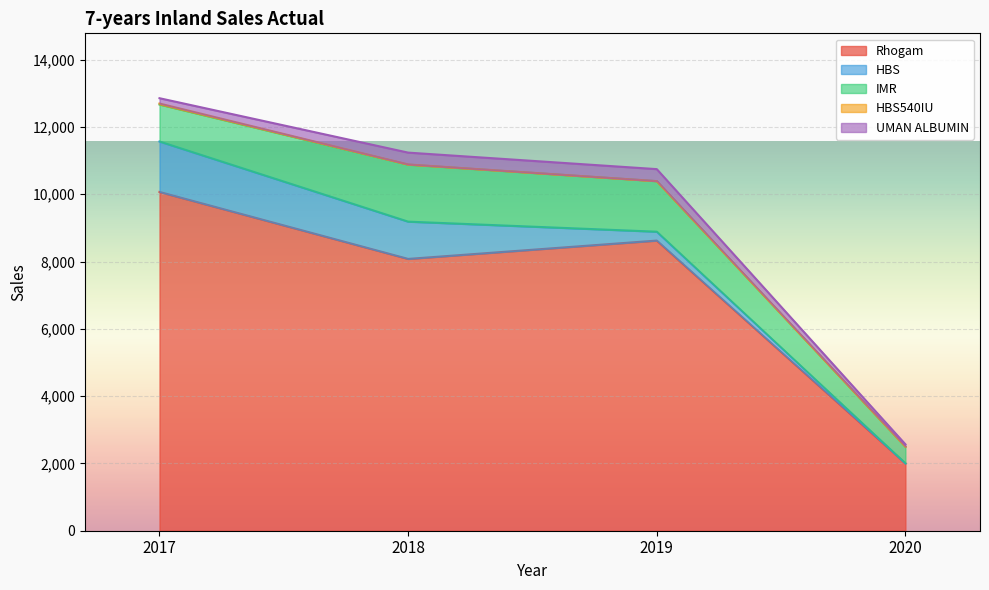

Which series has the largest total across all categories?

Rhogam